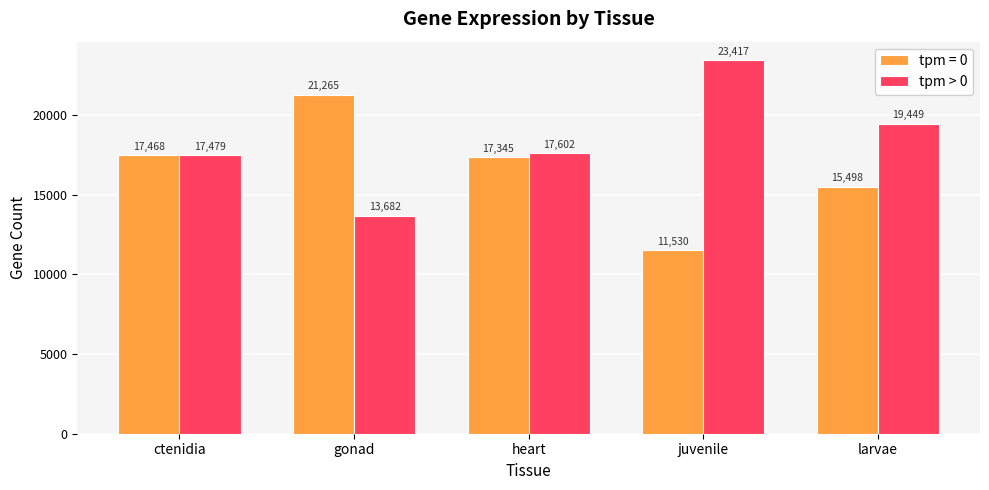

How many bars are there in total?

10